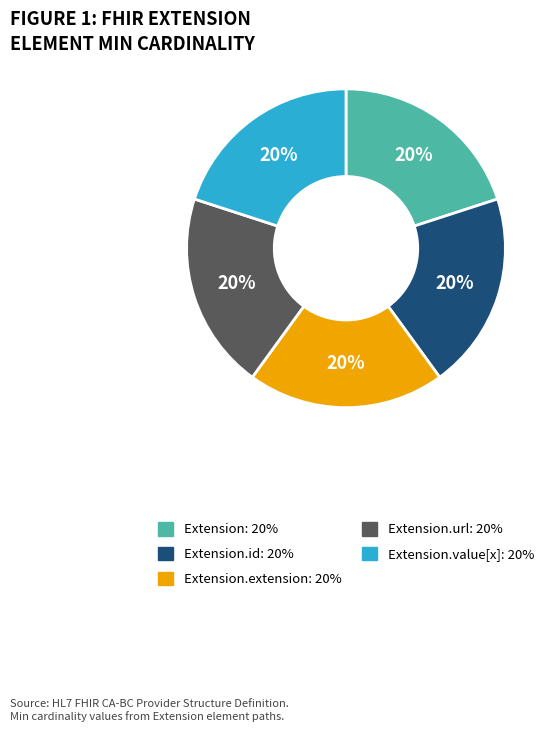

To the nearest percent, what is the average slice percentage?

20%